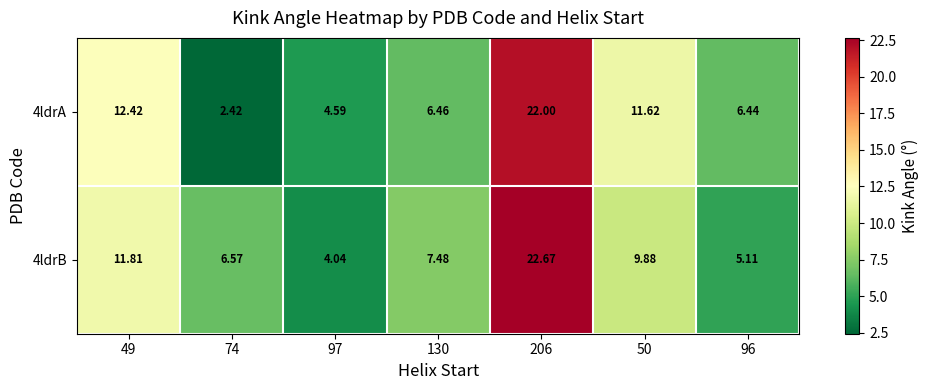

At how many categories does at least one series exceed 7?

4